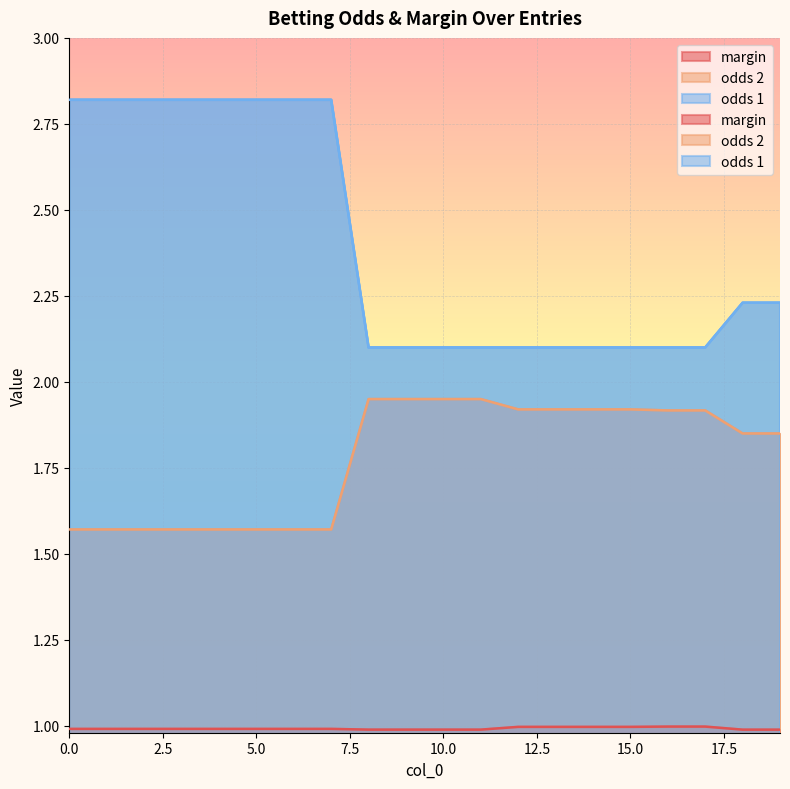

Is it true that margin equals 0.6 at 12?

False